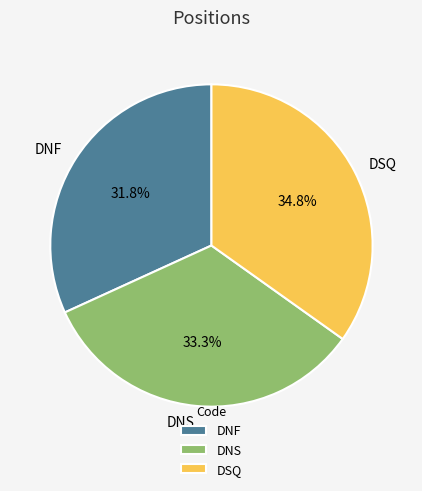

What percentage is the DNF slice, to the nearest percent?

32%